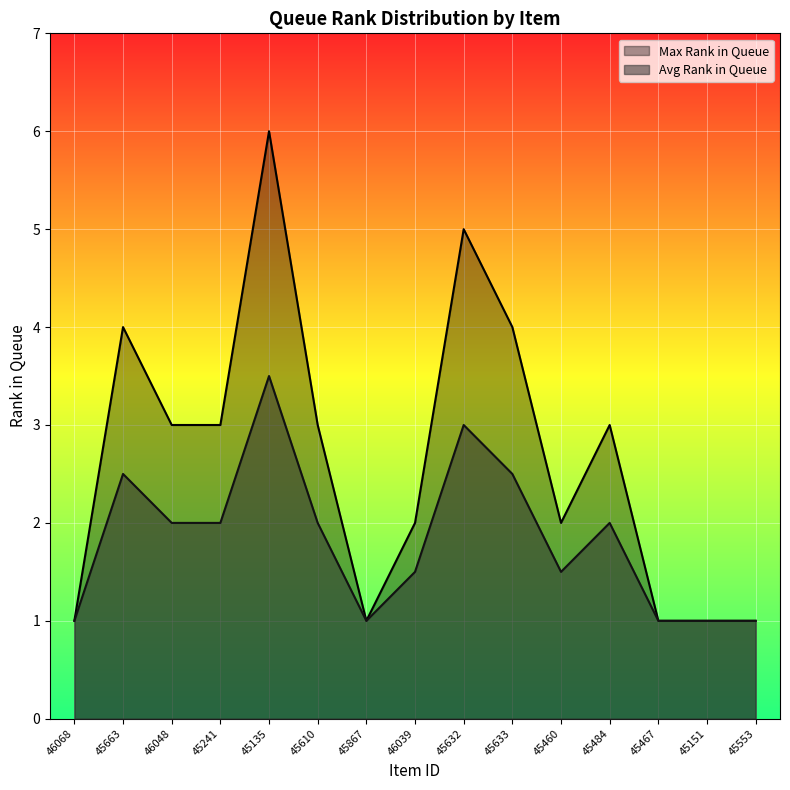

The value of Avg Rank in Queue at 45633 is 1.3. True or false?

False